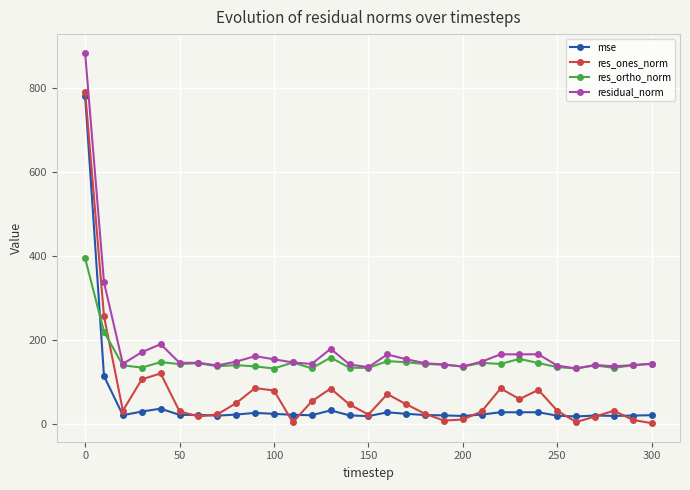

List the series in order of their overall mean, highest first.

residual_norm, res_ortho_norm, res_ones_norm, mse